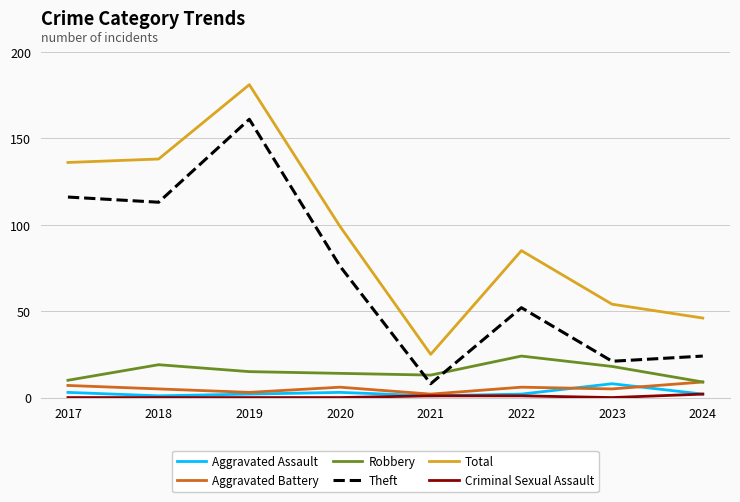

Which series has the widest spread of values?

Total